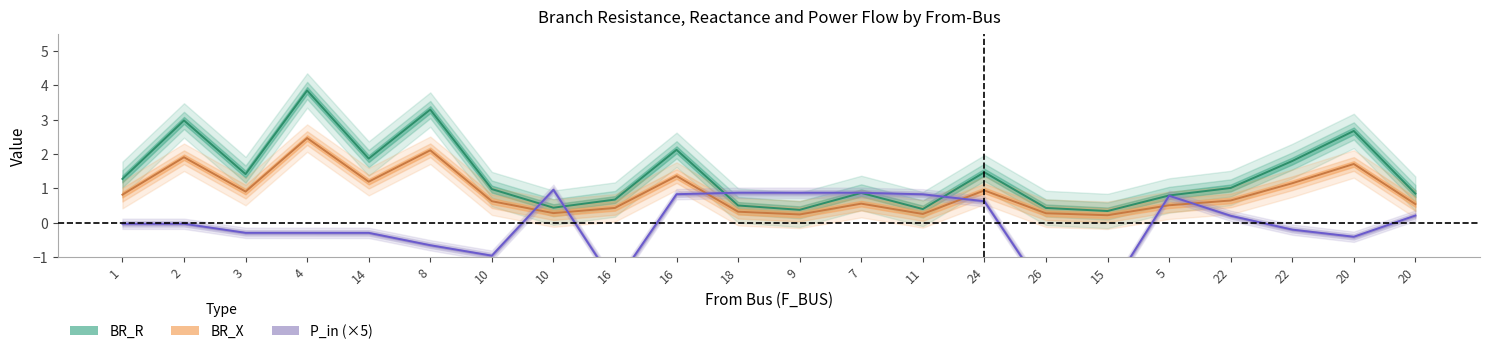

At how many categories does at least one series exceed 1?

11